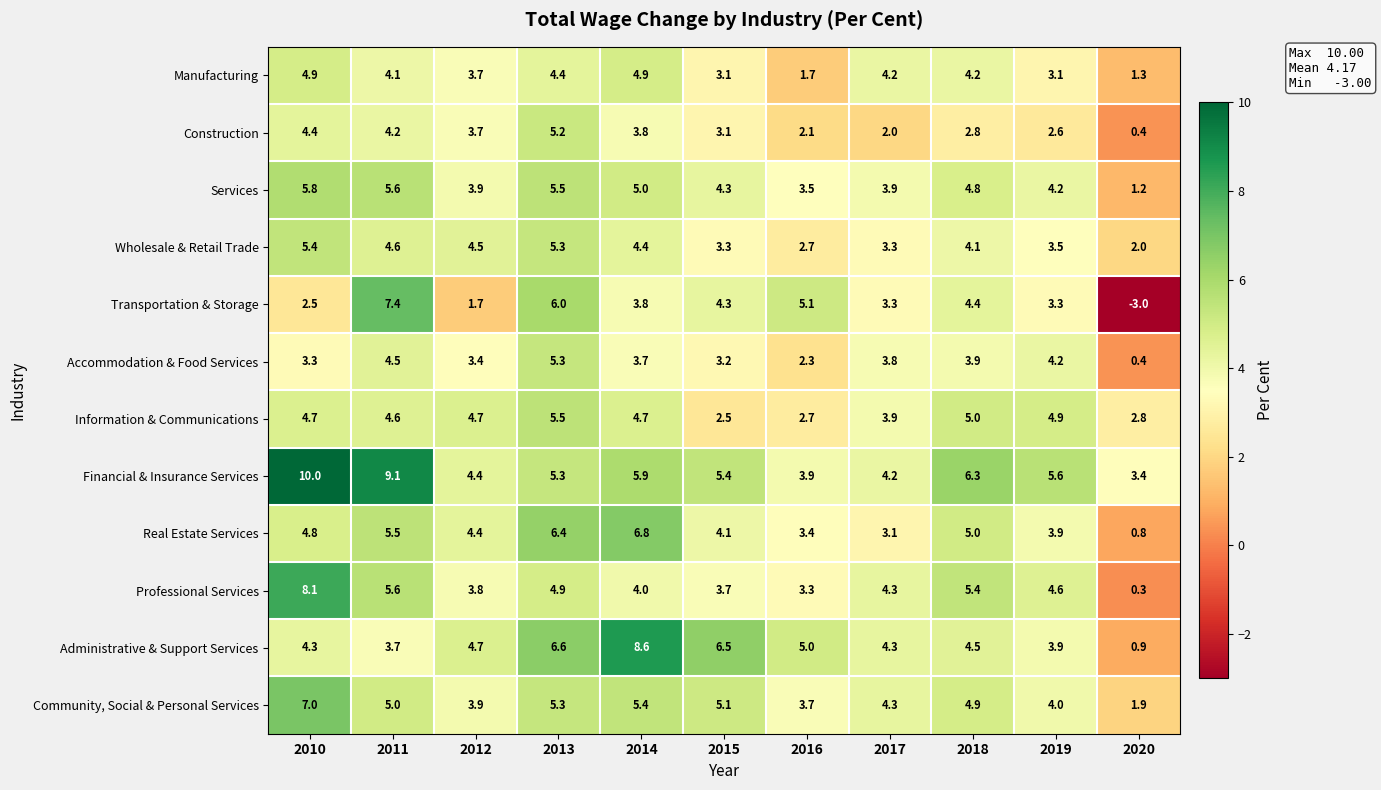

What is the difference between the Professional Services values at 2020 and 2014?

3.7